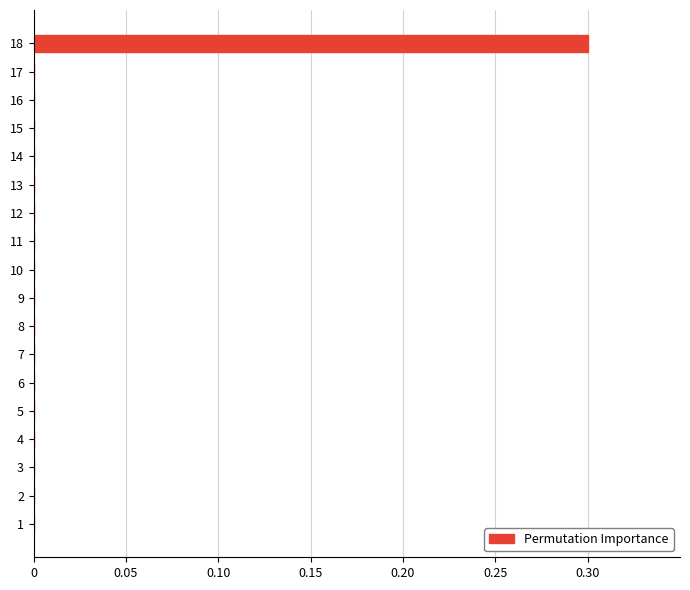

Reading bottom to top, what are all the values shown in this chart?

1=0.0	2=0.0	3=0.0	4=0.0	5=0.0	6=0.0	7=0.0	8=0.0	9=0.0	10=0.0	11=0.0	12=0.0	13=0.0	14=0.0	15=0.0	16=0.0	17=0.0	18=0.3